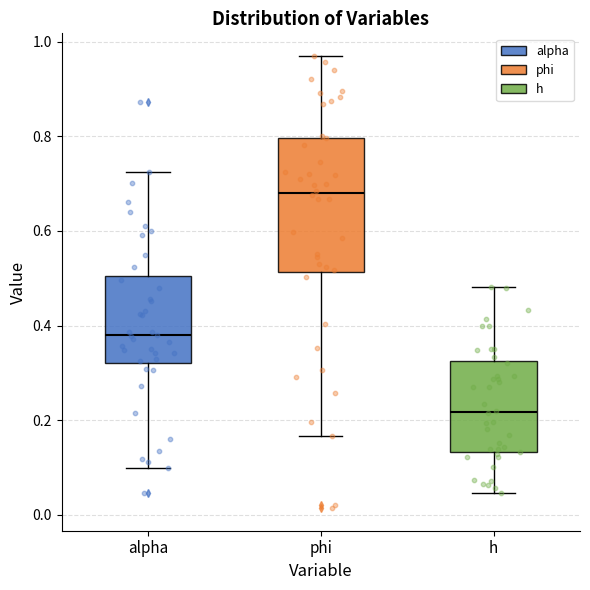

Reading left to right, read every box against the y-axis: the position of its median line, the range the box covers, and the ends of its whiskers. The values are not printed on the chart, so give them approximately, as read against the axis.

alpha: median 0.38, box 0.32 to 0.50, whiskers 0.10 to 0.72
phi: median 0.68, box 0.52 to 0.80, whiskers 0.16 to 0.96
h: median 0.22, box 0.14 to 0.32, whiskers 0.04 to 0.48